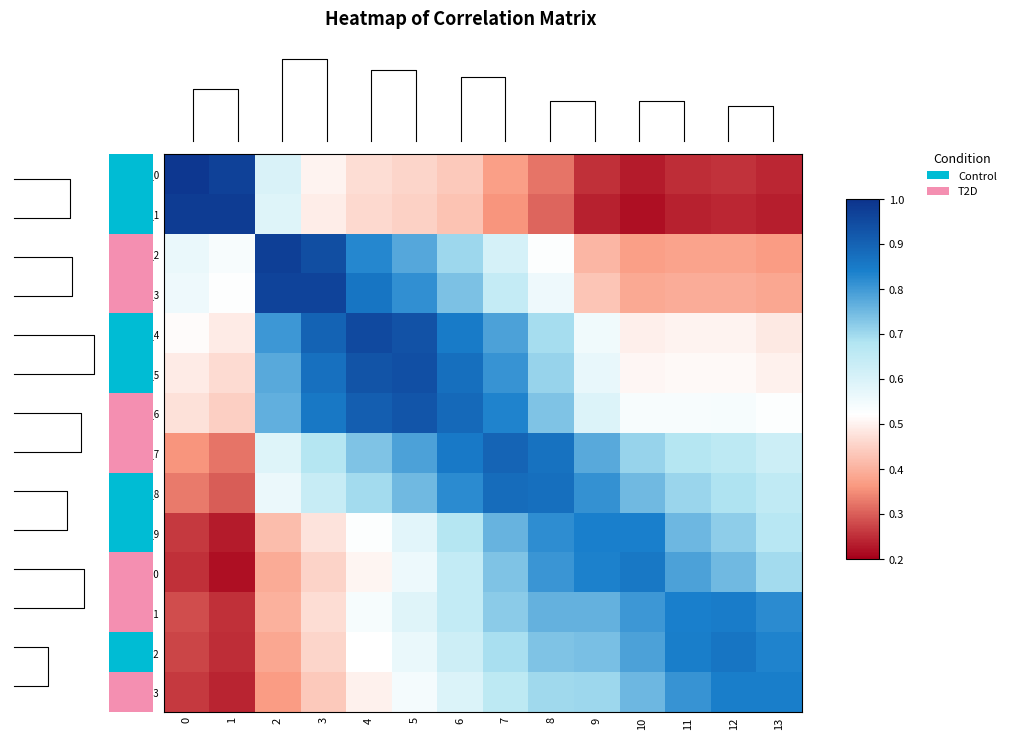

Rank the categories by row_7 value from lowest to highest.

1, 0, 2, 13, 12, 11, 3, 10, 4, 9, 5, 6, 8, 7